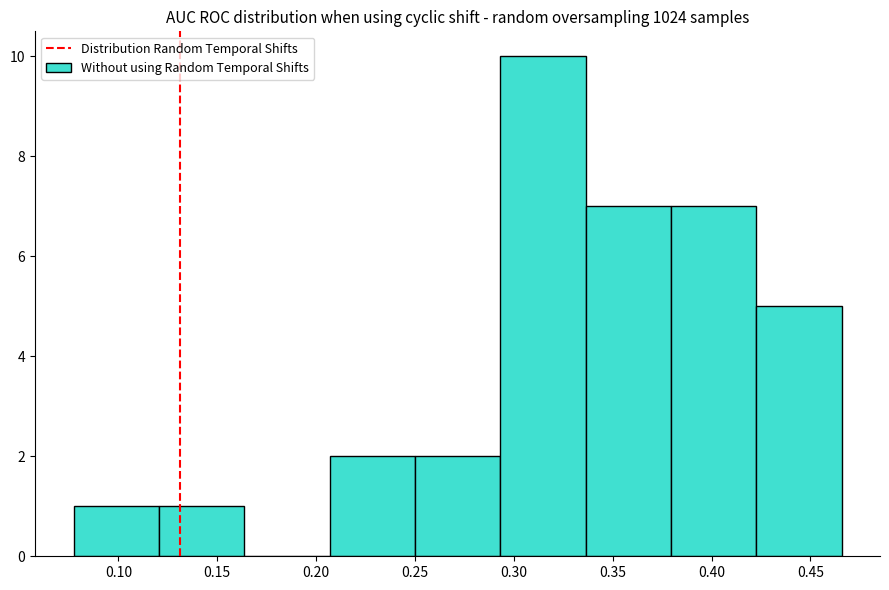

Reading left to right, transcribe this chart: for each bar, give the range it covers on the x-axis and its height. Neither the bar edges nor the heights are printed on the chart, so give them approximately, as read against the axes.

0.075 to 0.120: 1
0.120 to 0.165: 1
0.165 to 0.205: 0
0.205 to 0.250: 2
0.250 to 0.295: 2
0.295 to 0.335: 10
0.335 to 0.380: 7
0.380 to 0.425: 7
0.425 to 0.465: 5